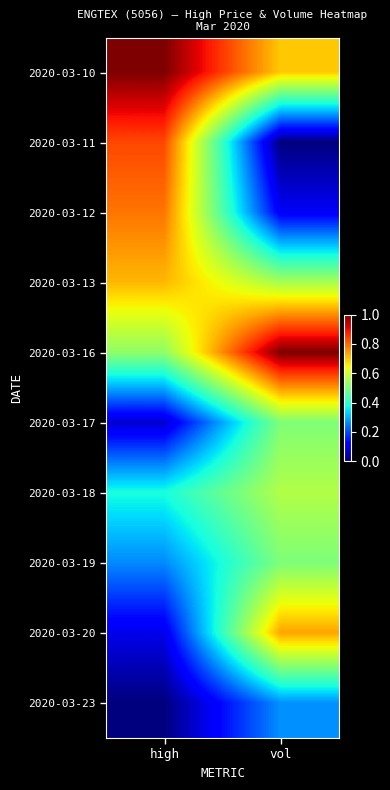

Rank the series by their maximum value, from highest to lowest.

2020-03-10, 2020-03-16, 2020-03-11, 2020-03-12, 2020-03-20, 2020-03-13, 2020-03-18, 2020-03-17, 2020-03-19, 2020-03-23